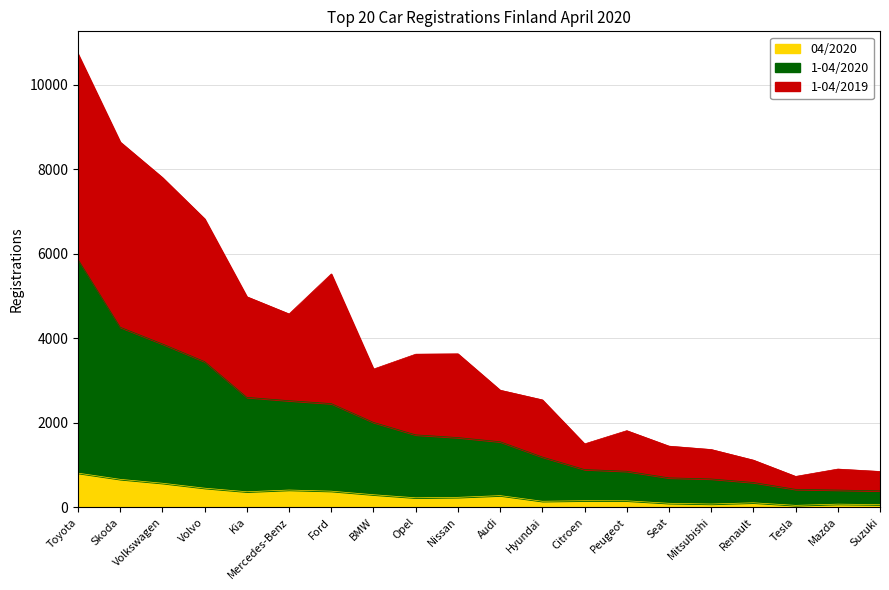

At which category is the sum across all series the highest?

Toyota